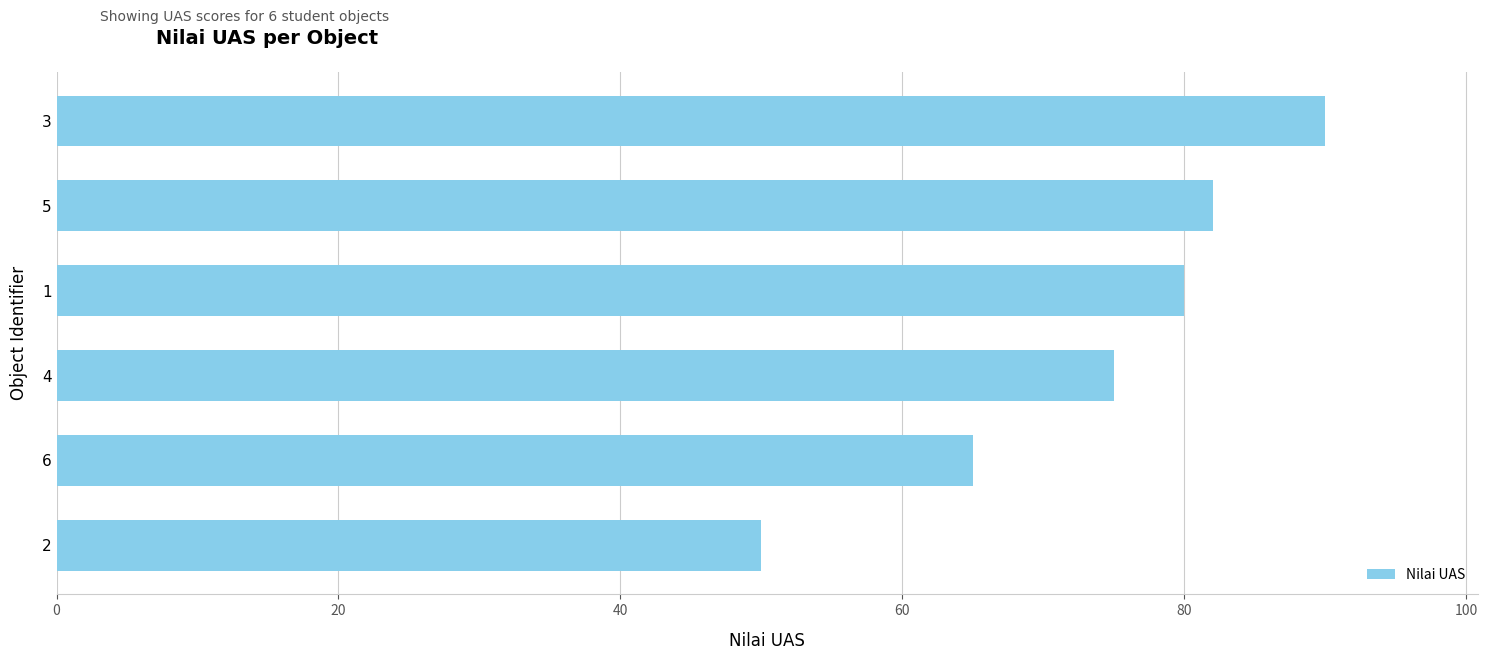

What is the approximate value at 5?

82